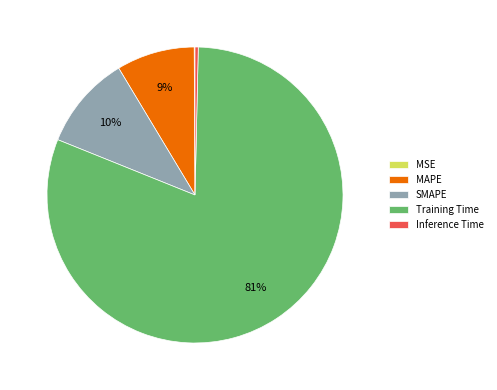

To the nearest percent, what percentage of the pie is MAPE?

9%